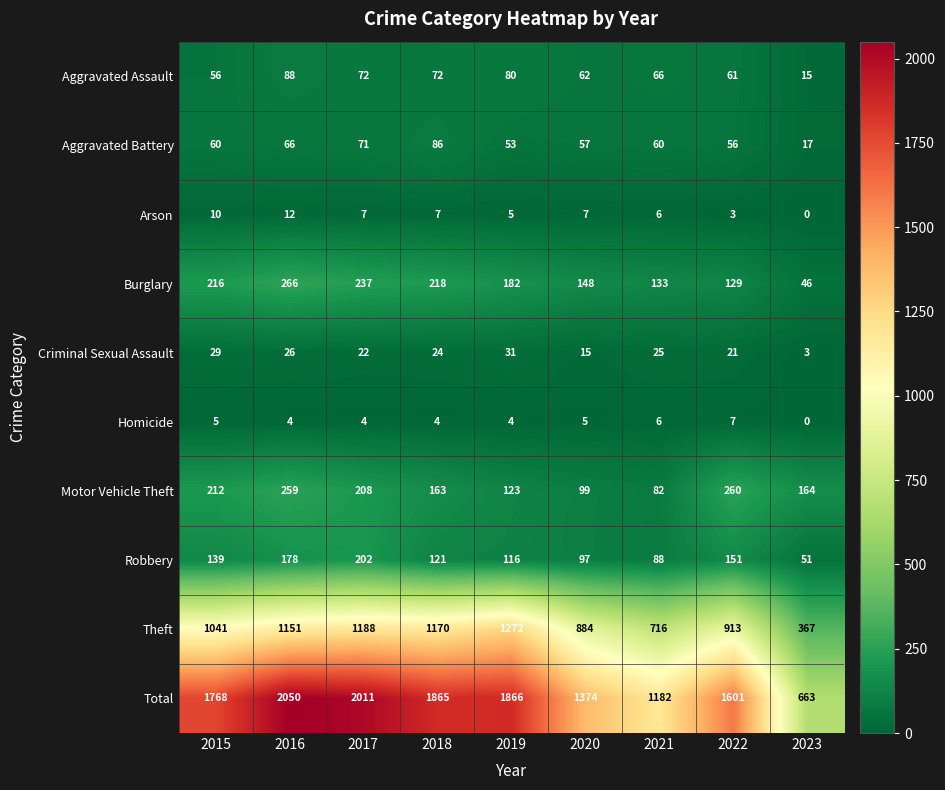

At how many categories does at least one series exceed 33?

9